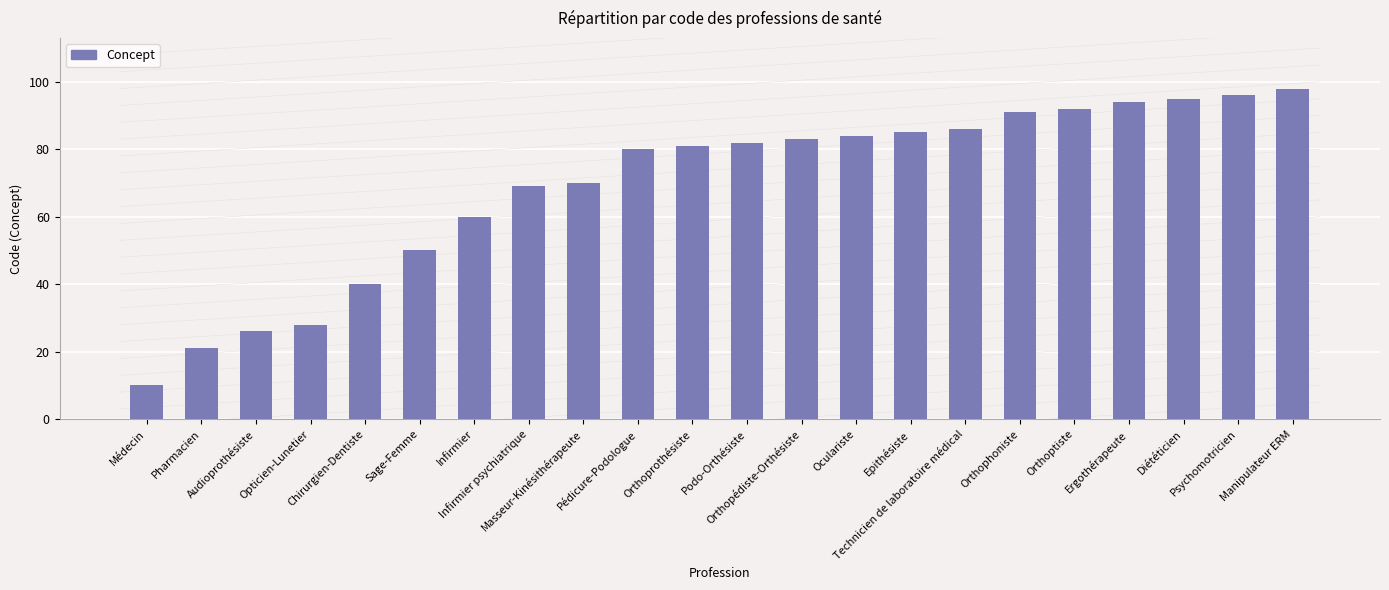

Rank the categories by value from highest to lowest.

Manipulateur ERM, Psychomotricien, Diététicien, Ergothérapeute, Orthoptiste, Orthophoniste, Technicien de laboratoire médical, Epithésiste, Oculariste, Orthopédiste-Orthésiste, Podo-Orthésiste, Orthoprothésiste, Pédicure-Podologue, Masseur-Kinésithérapeute, Infirmier psychiatrique, Infirmier, Sage-Femme, Chirurgien-Dentiste, Opticien-Lunetier, Audioprothésiste, Pharmacien, Médecin